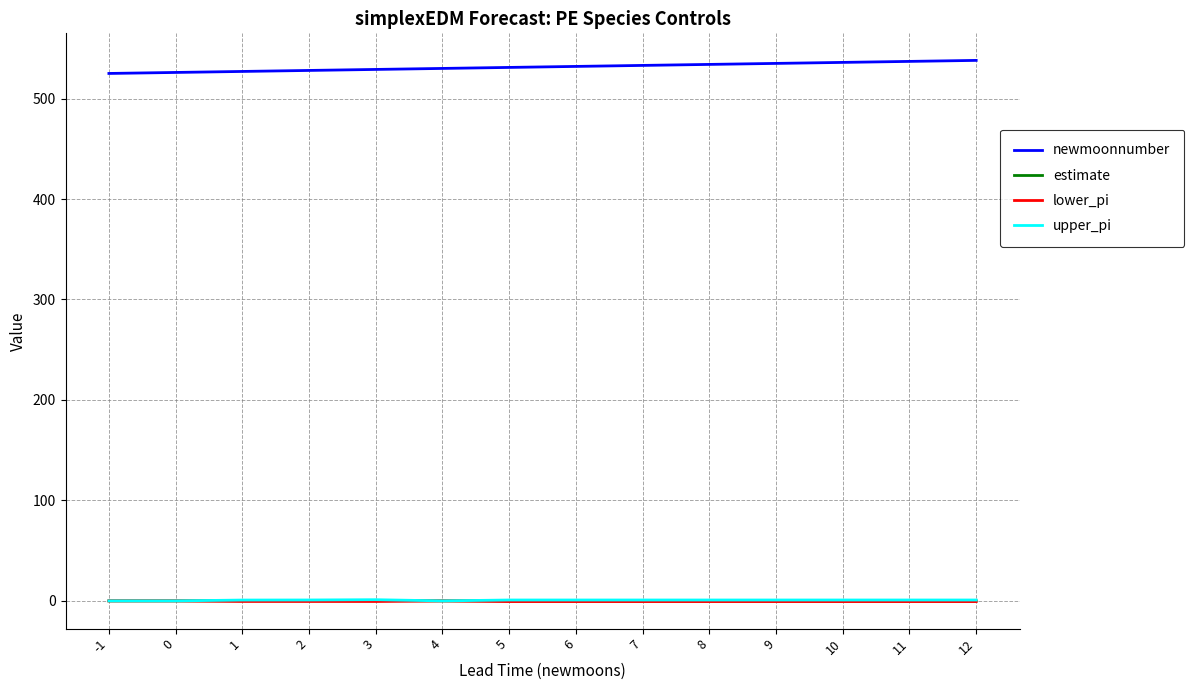

The value of estimate at 4 is 0.0. True or false?

True